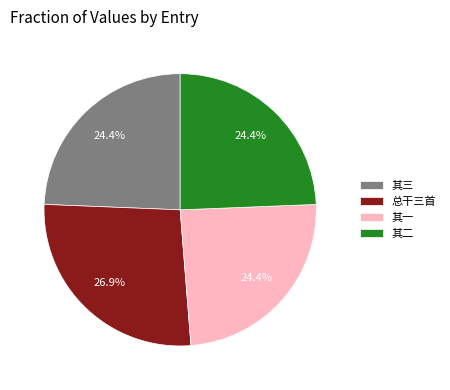

How many slices are in this pie chart?

4